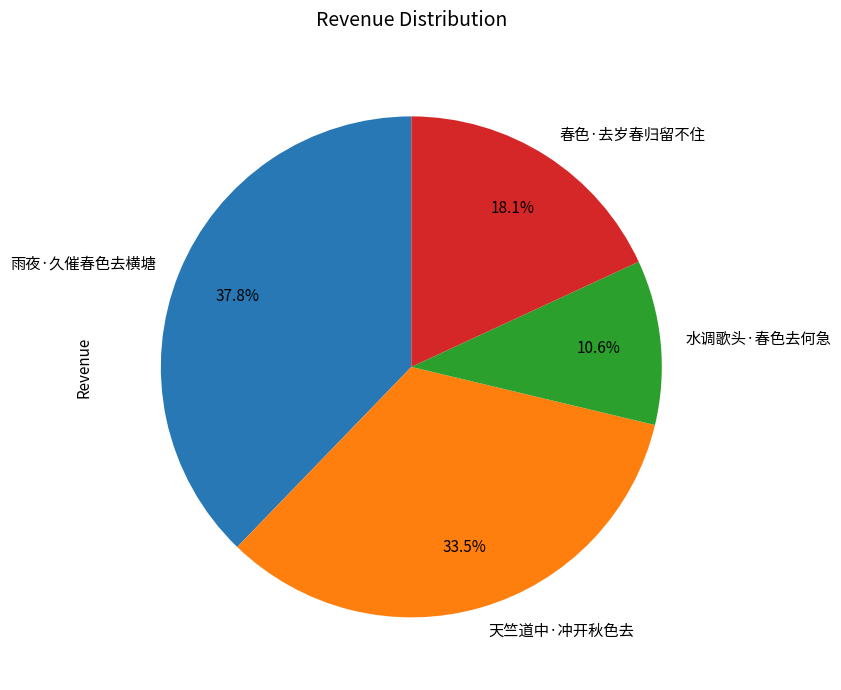

What is the total percentage of 天竺道中·冲开秋色去 and 春色·去岁春归留不住?

51.6%